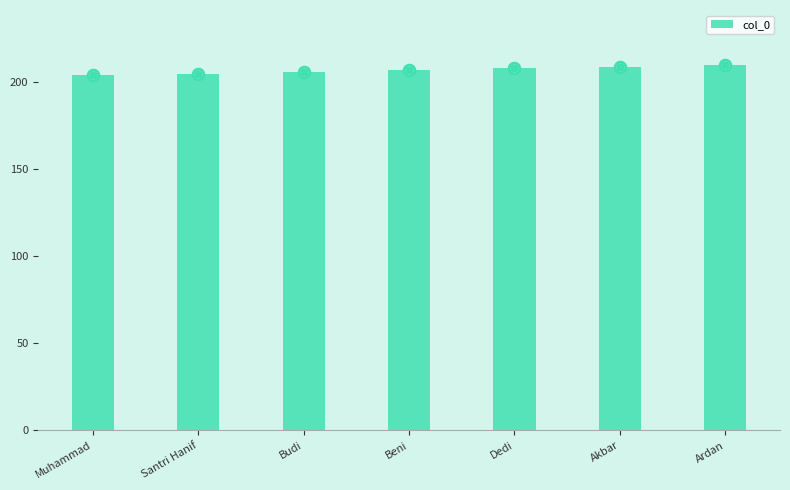

Between Dedi and Akbar, which is larger?

Akbar